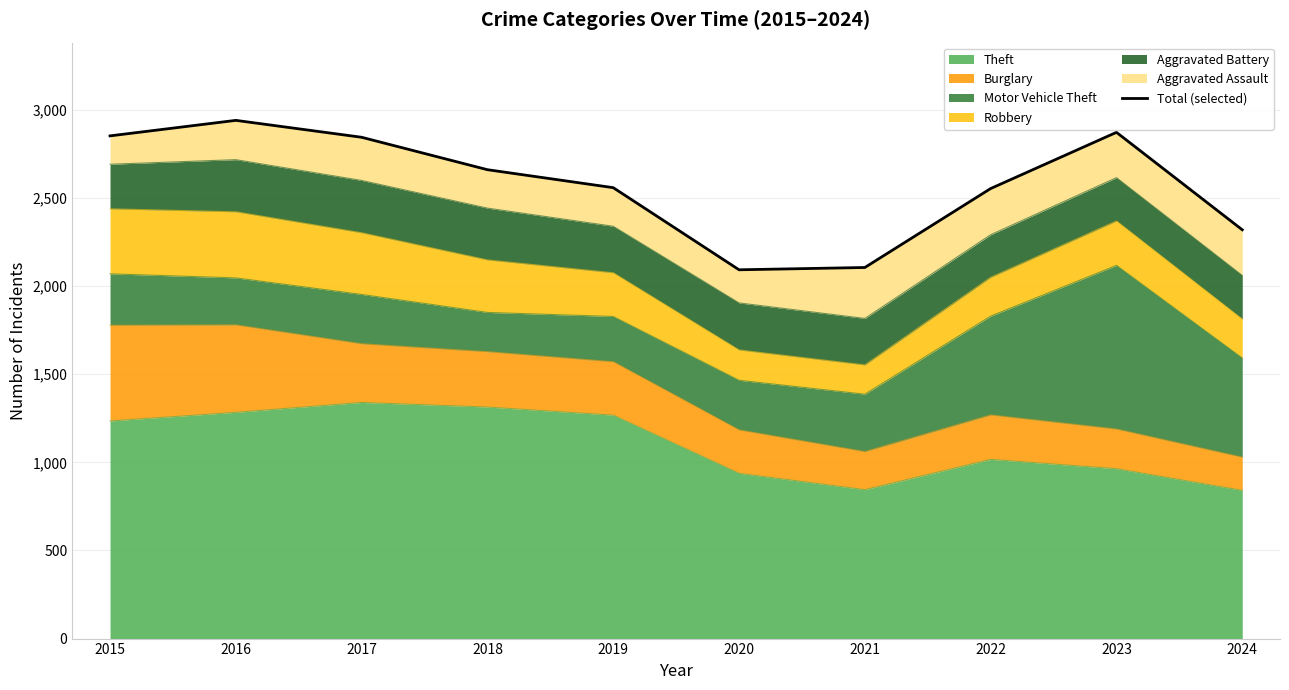

How many lines are shown in the chart?

1